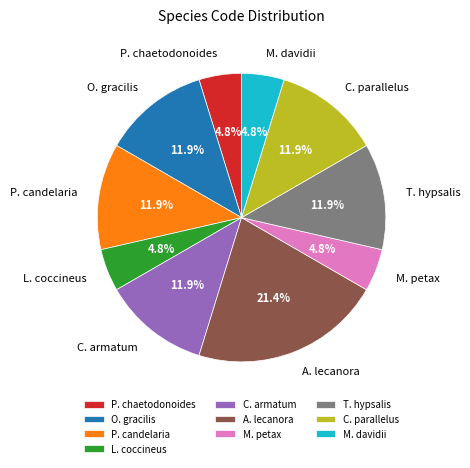

What is the largest slice in the pie chart?

A. lecanora